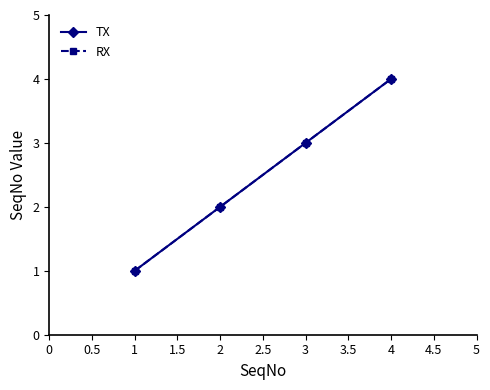

True or false: RX and TX intersect in this chart.

False